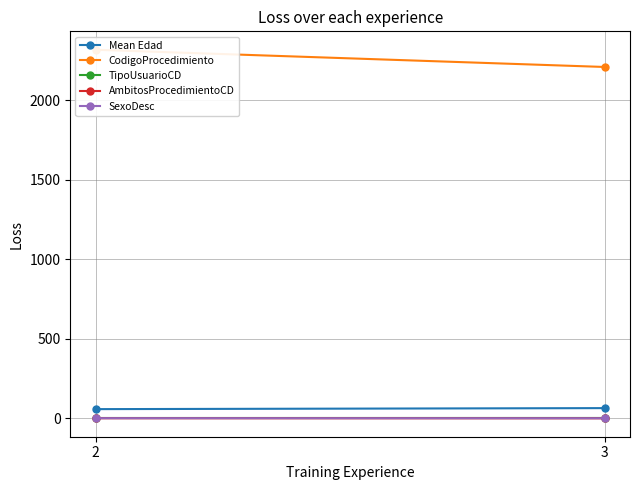

The value of SexoDesc at 2 is 0.1. True or false?

False